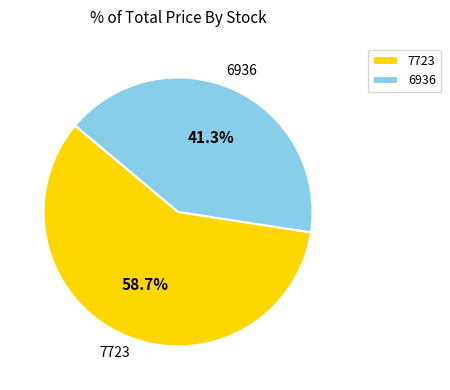

Which has a higher value, 7723 or 6936?

7723